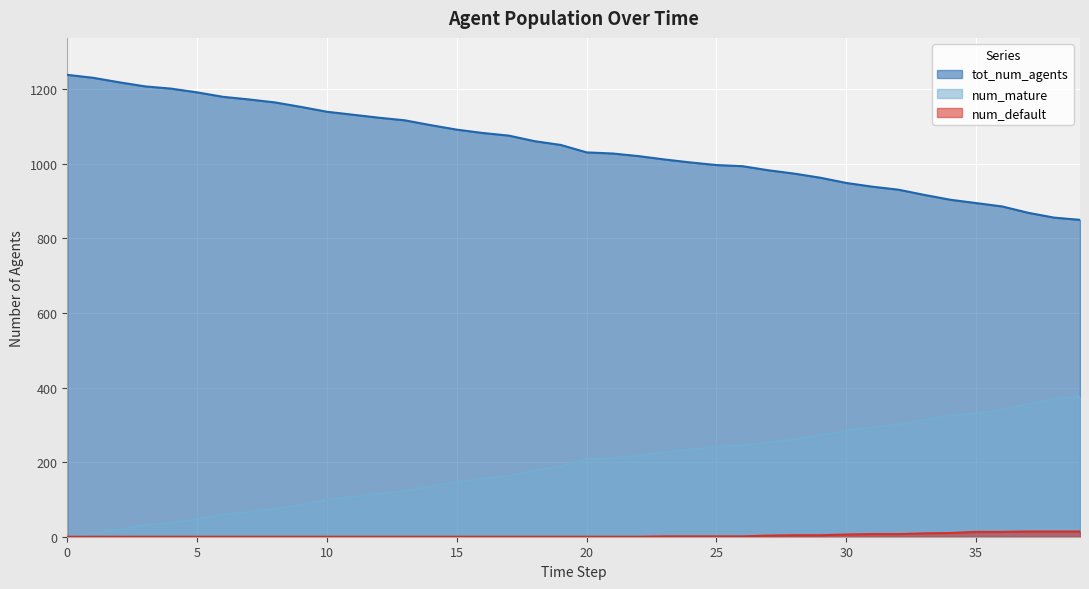

True or false: tot_num_agents and num_default cross at least once.

False